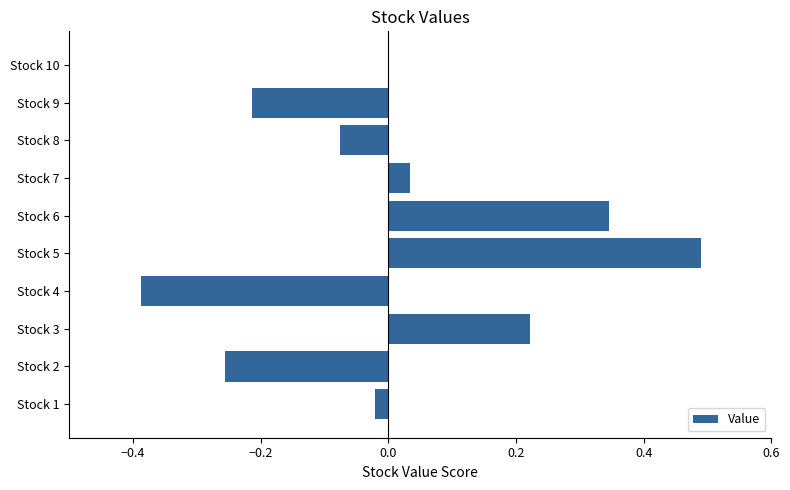

What value does the data have at Stock 5?

0.5